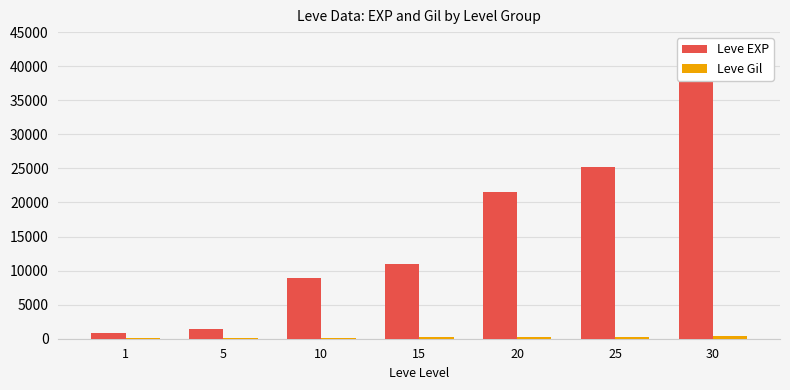

What is the difference between the highest and lowest values at 10?

8761